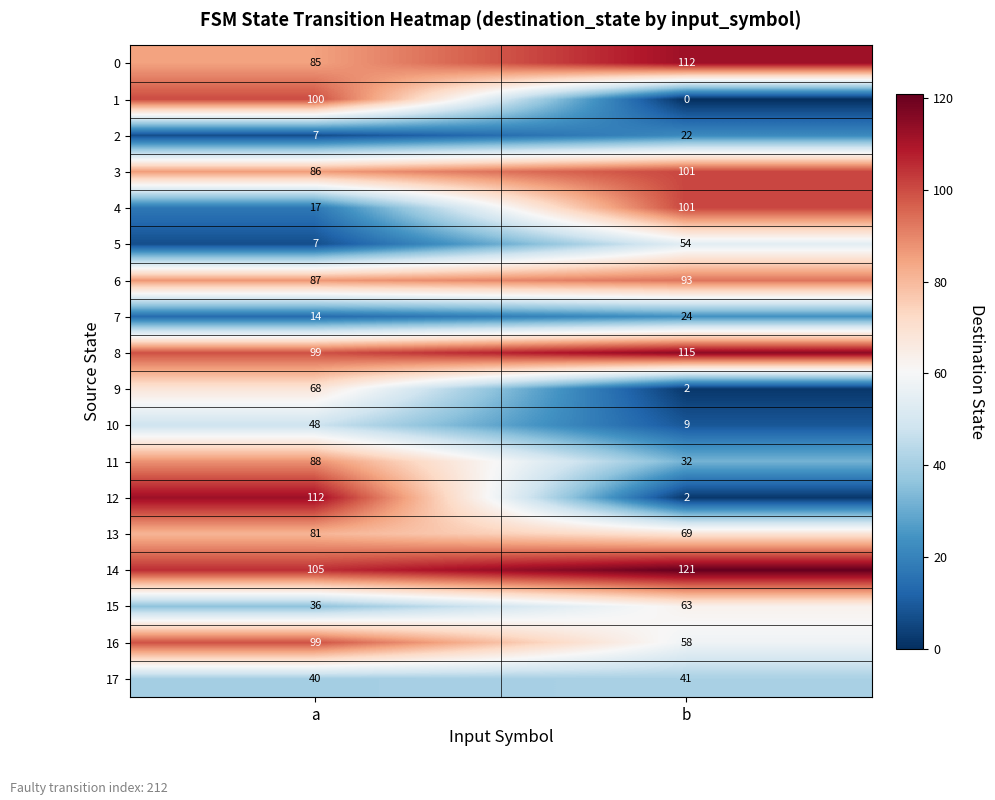

How many values in the 12 series are below 112?

1